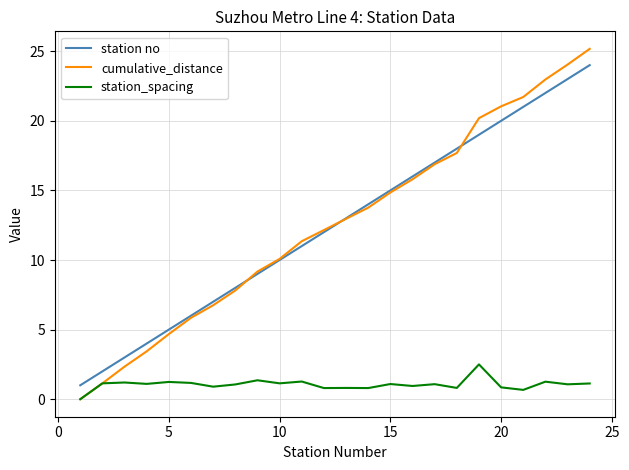

What is the greatest value displayed?

25.2